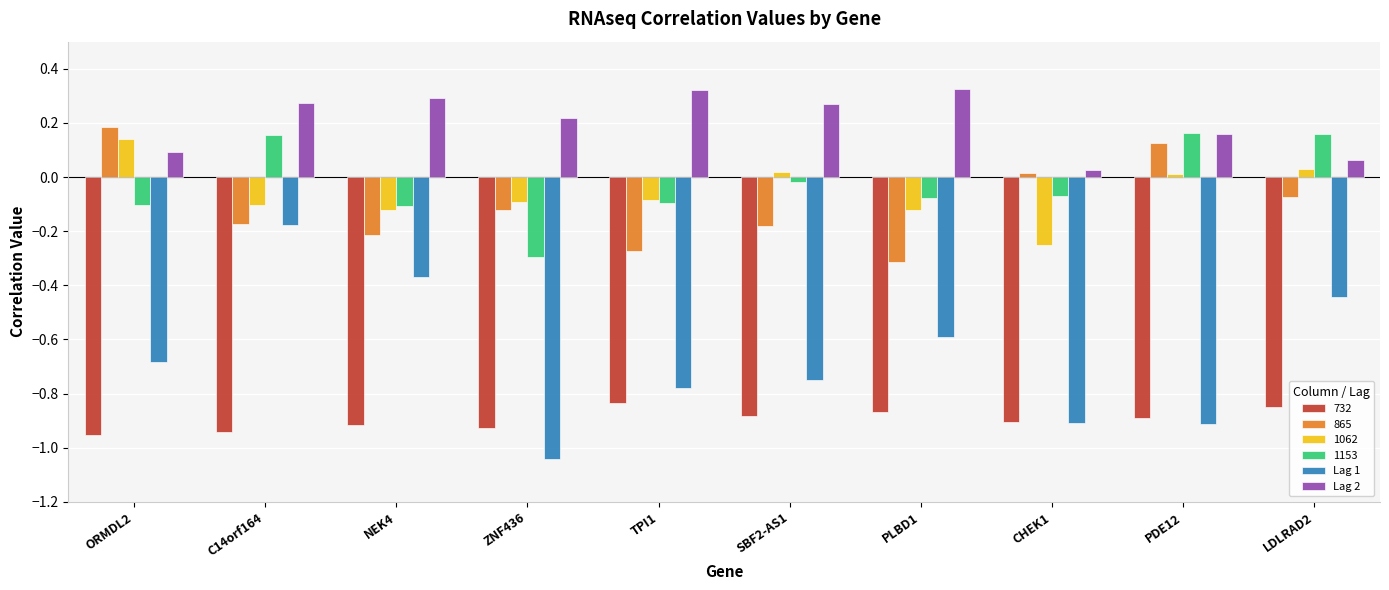

What is the total value across all series at LDLRAD2?

-1.1